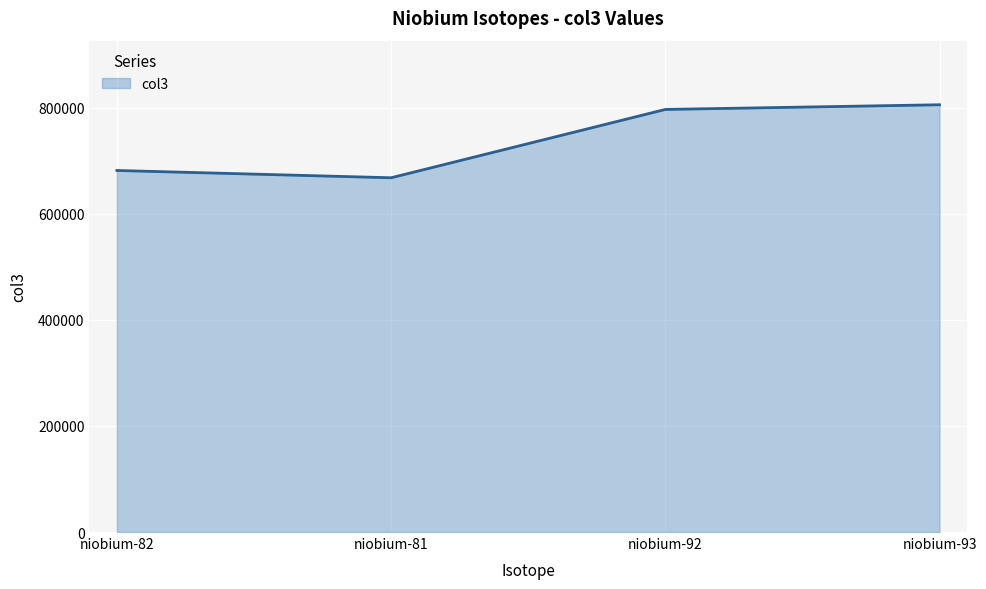

What is the minimum value shown in the chart?

668088.0